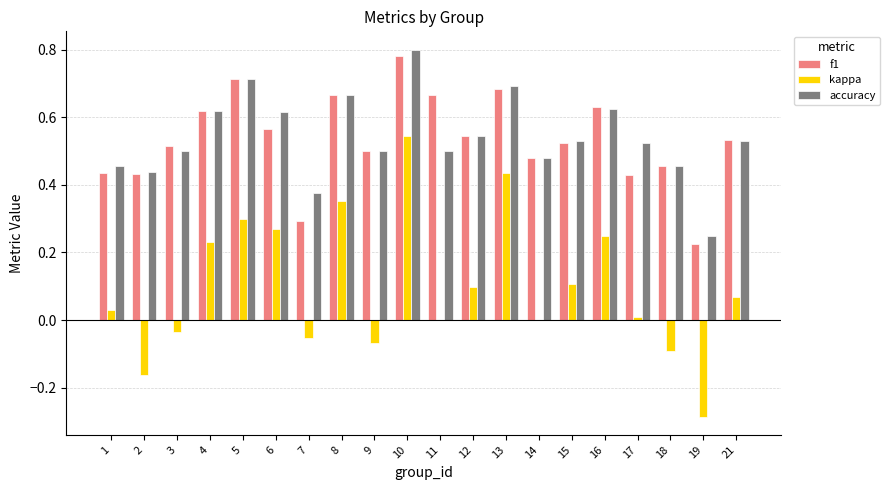

The value of f1 at 15 is 0.8. True or false?

False